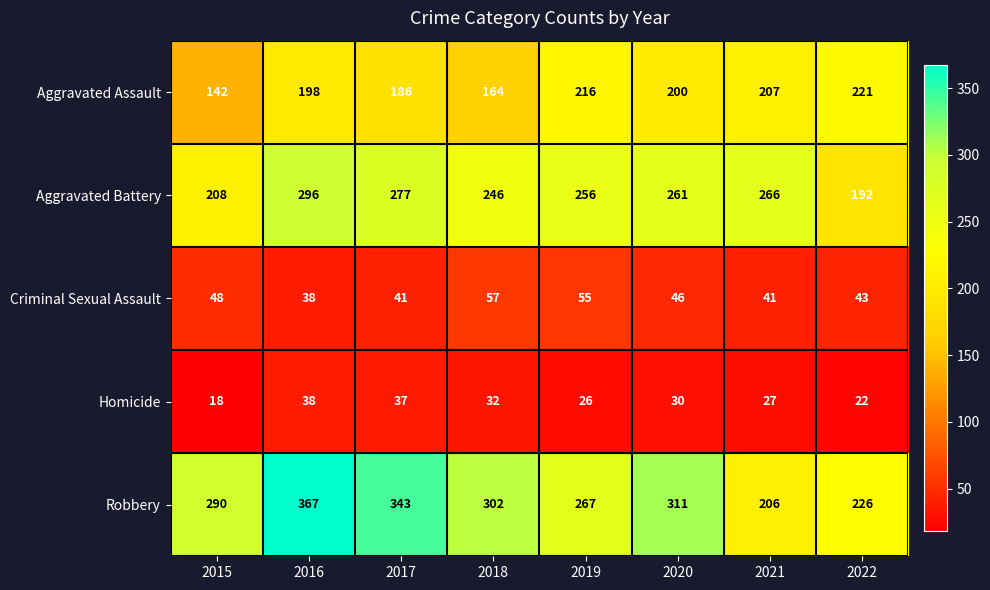

Is it true that Criminal Sexual Assault equals 15 at 2016?

False